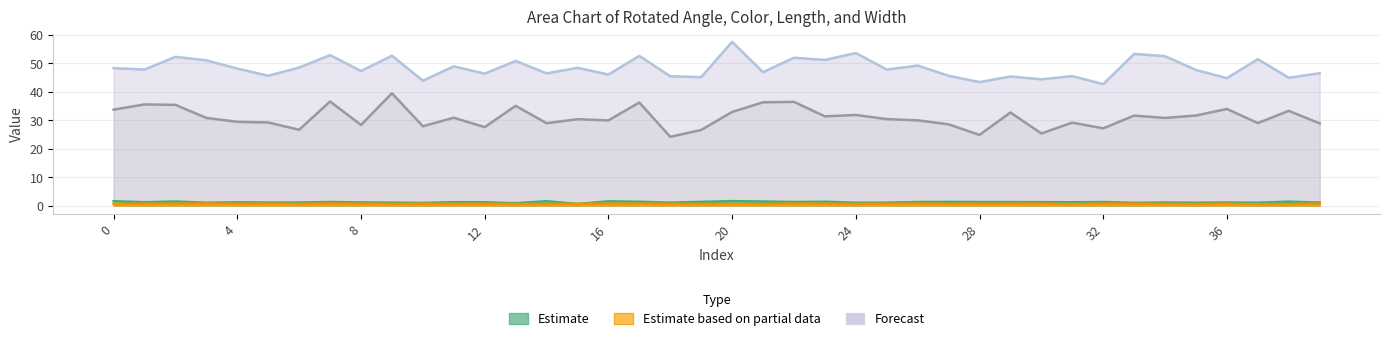

At which label does width reach its minimum?

18